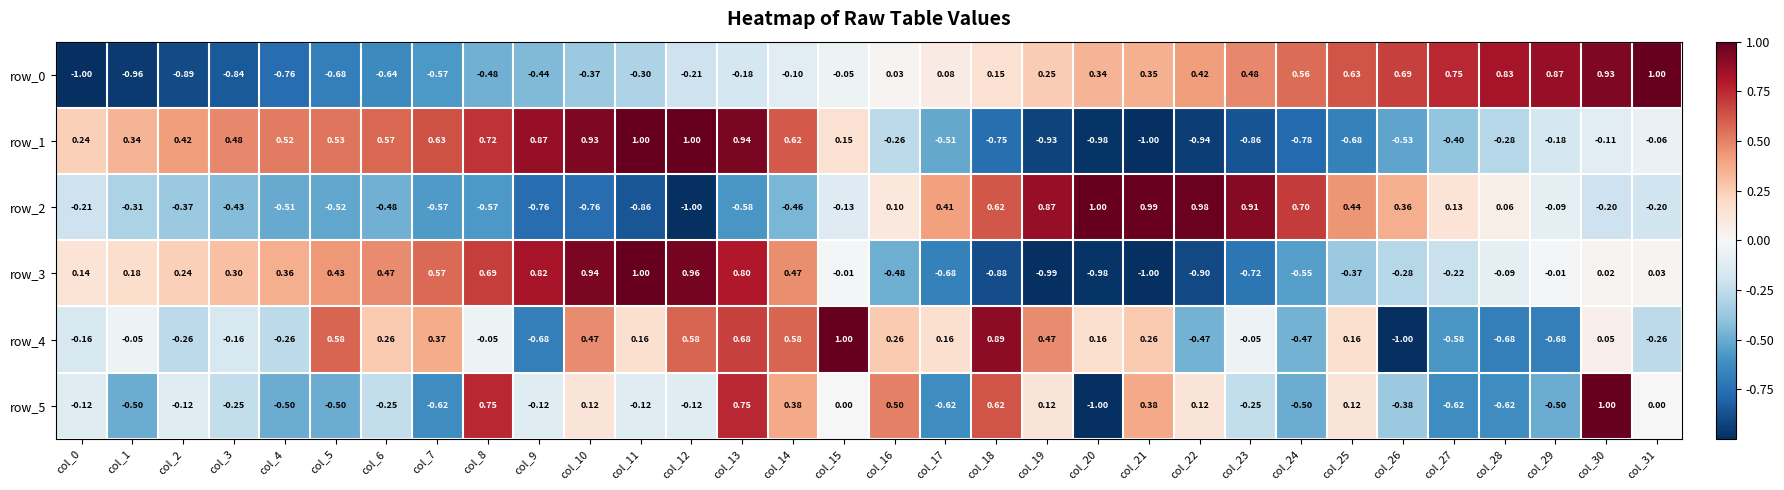

How many series are shown in this chart?

6